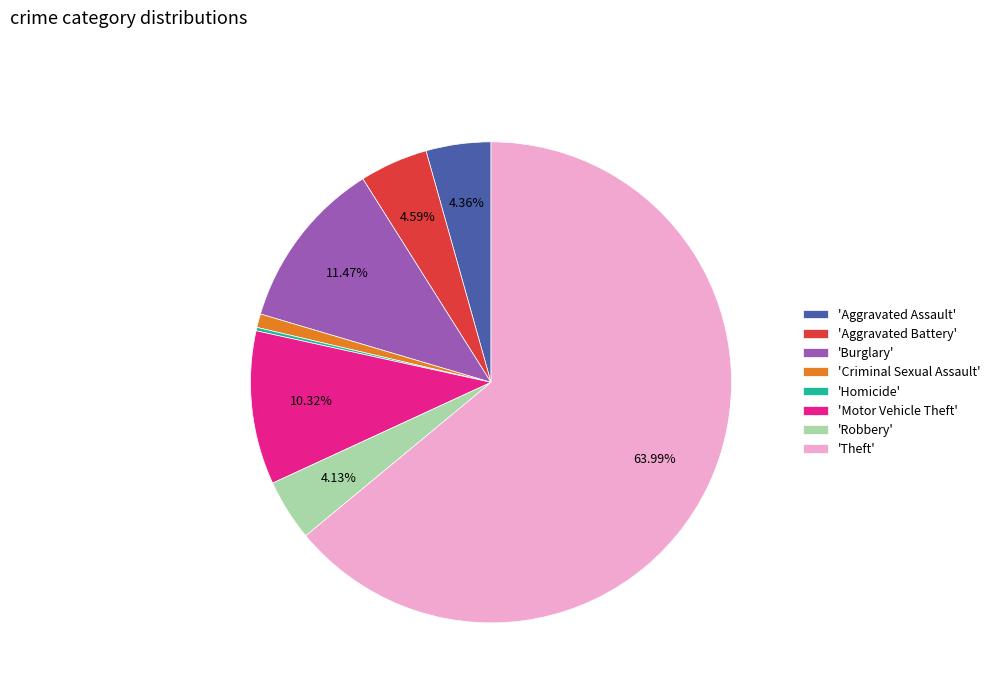

Which category accounts for the majority?

'Theft'